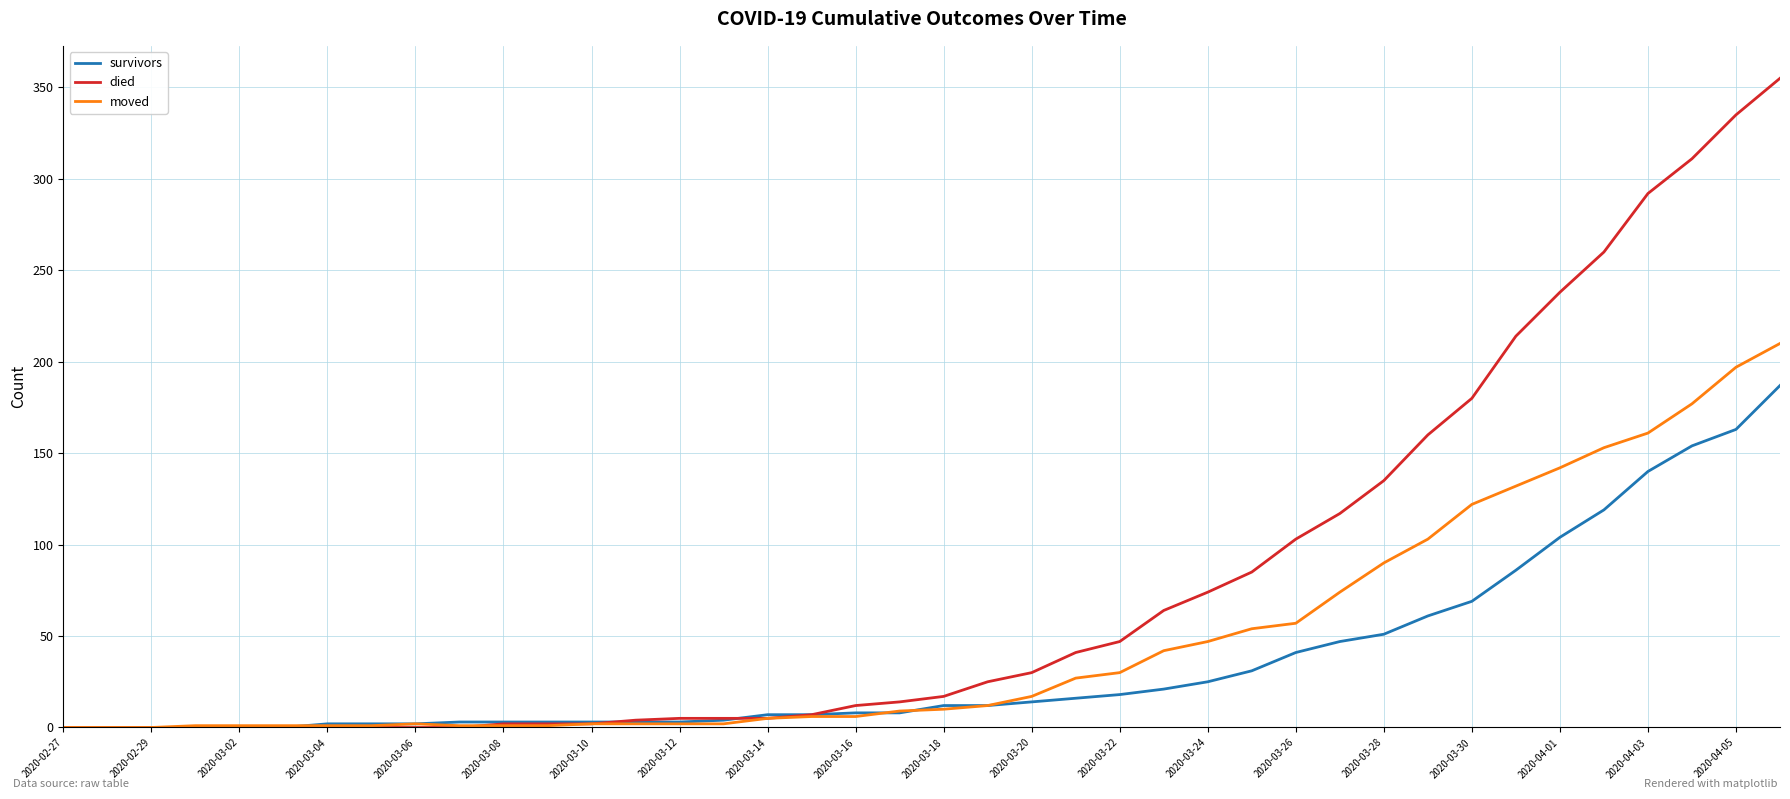

What is the maximum value shown in the chart?

355